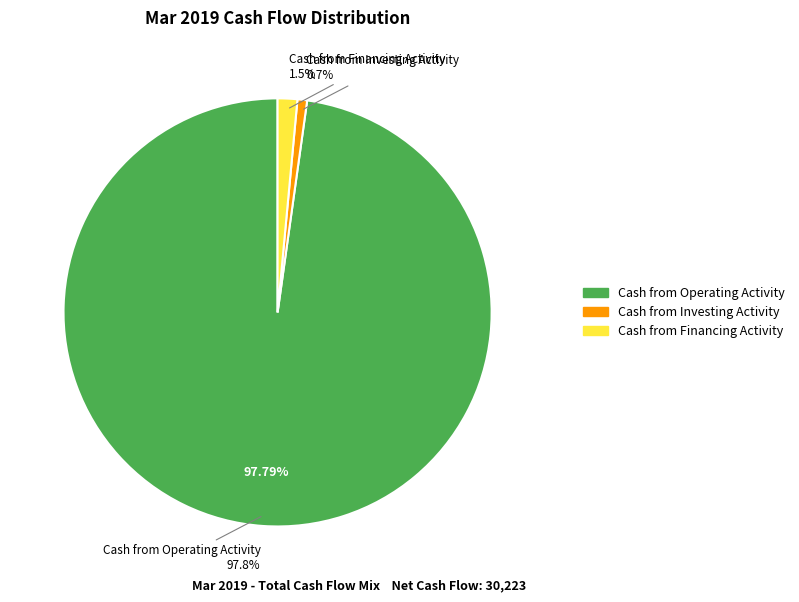

Which slice represents more than half of the pie?

Cash from Operating Activity